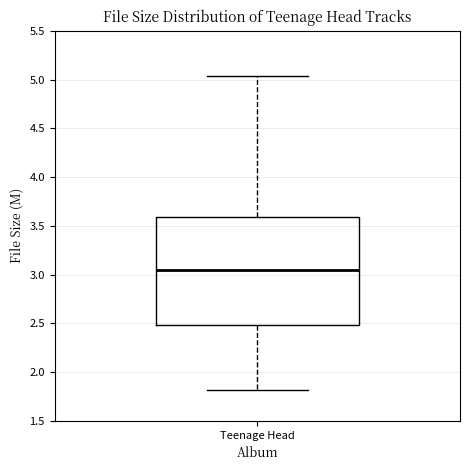

Transcribe this box plot: give where the median line is, the range the box spans, and where the two whiskers end, as read against the y-axis. The values are not printed on the chart, so give them approximately, as read against the axis.

median 3.05, box 2.50 to 3.60, whiskers 1.80 to 5.05